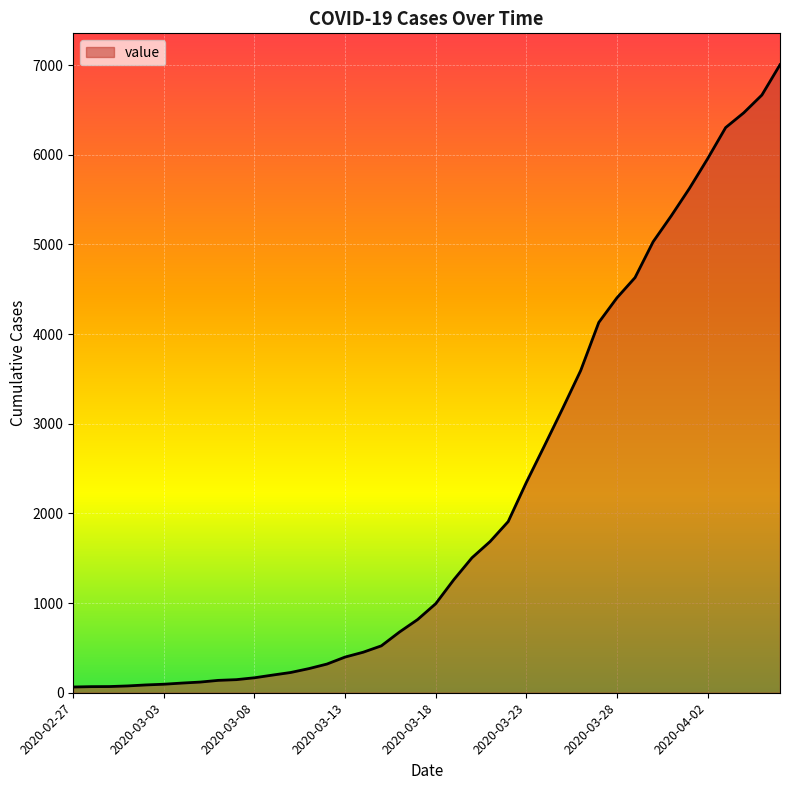

What is the difference between the maximum and minimum values?

6940